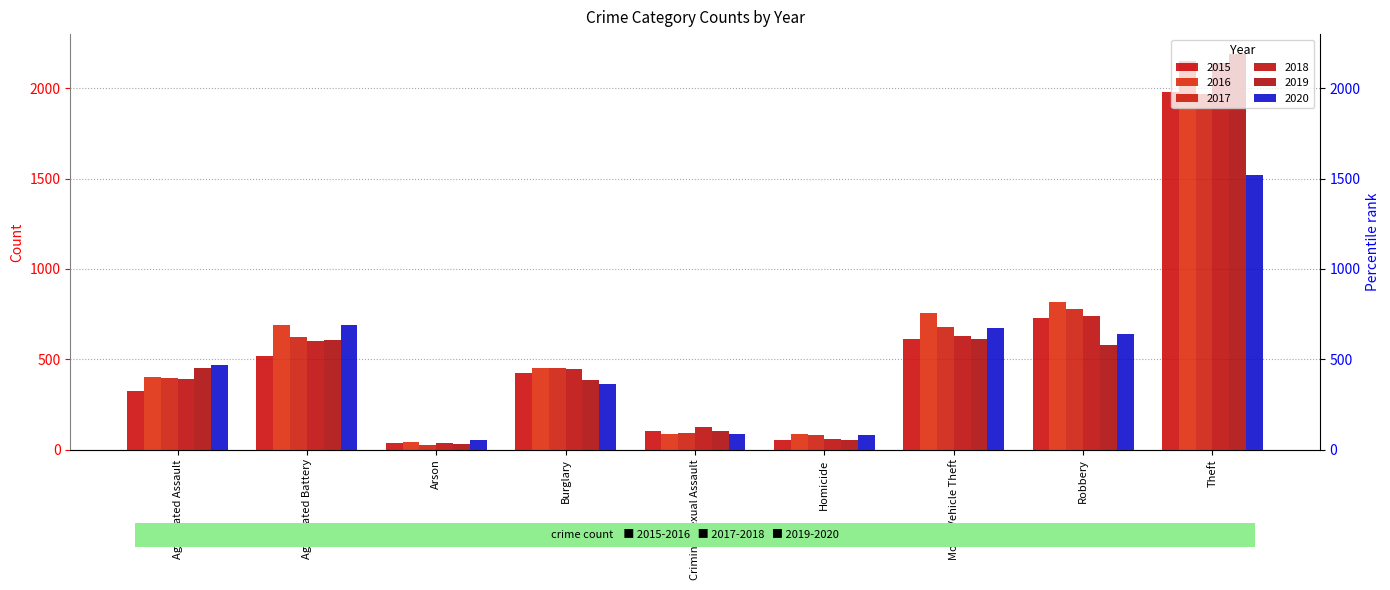

Read the 2016 value at Theft.

2148